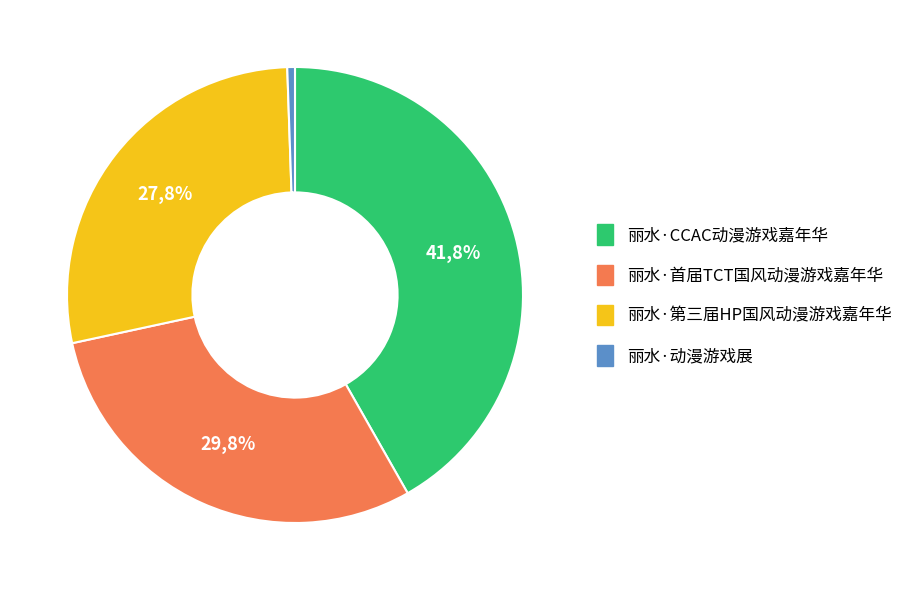

Is 丽水·CCAC动漫游戏嘉年华 the majority of the pie?

No